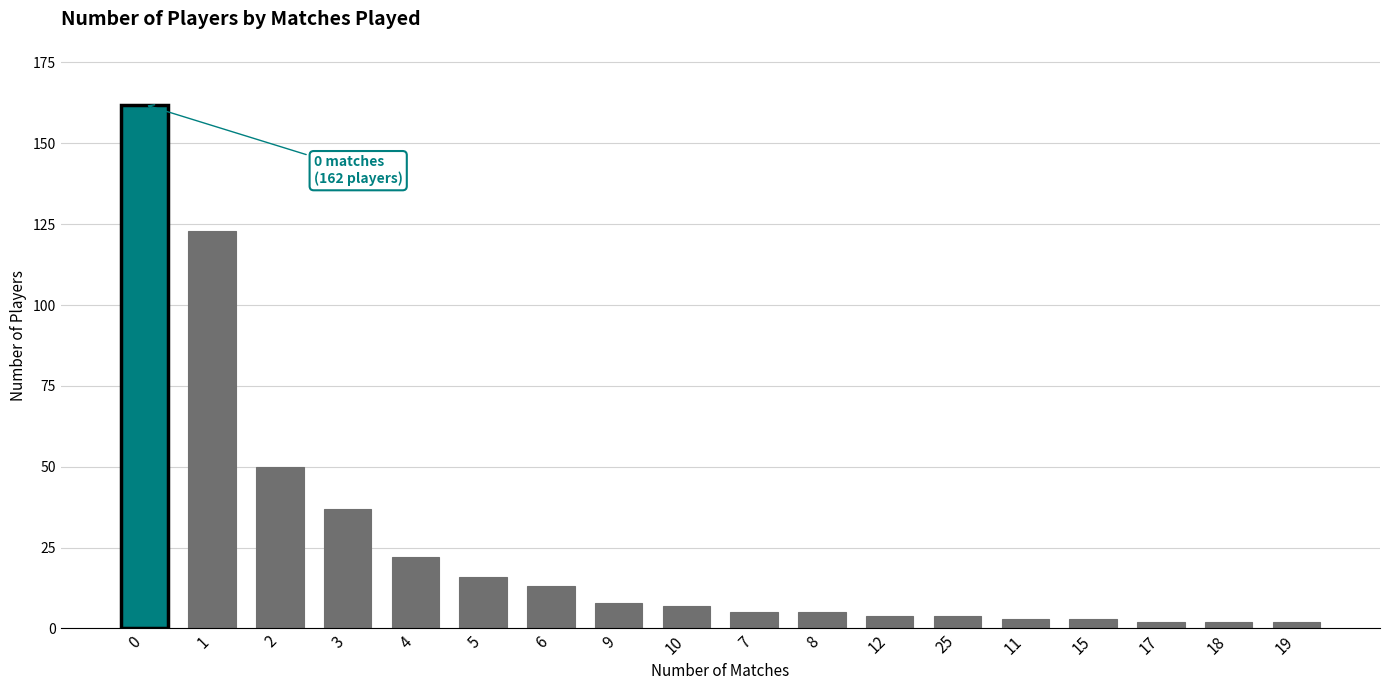

What is the difference between the maximum and minimum values?

160